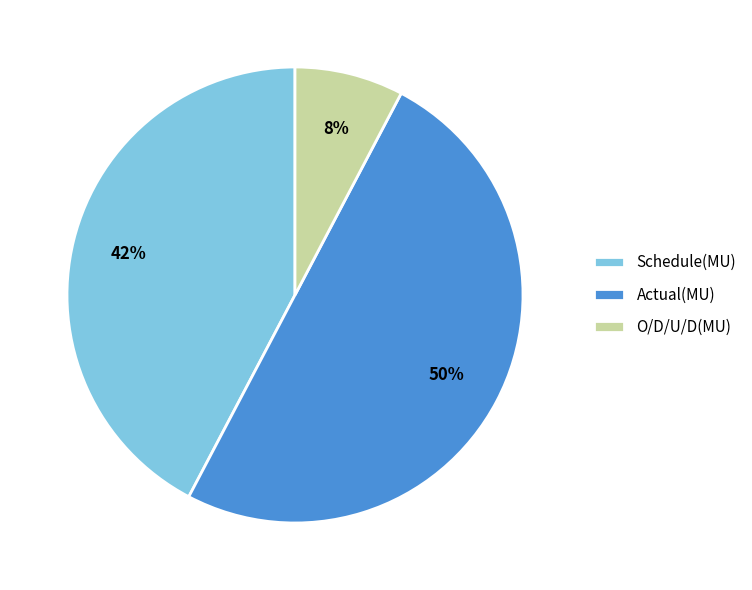

Rank the categories by value from highest to lowest.

Actual(MU), Schedule(MU), O/D/U/D(MU)